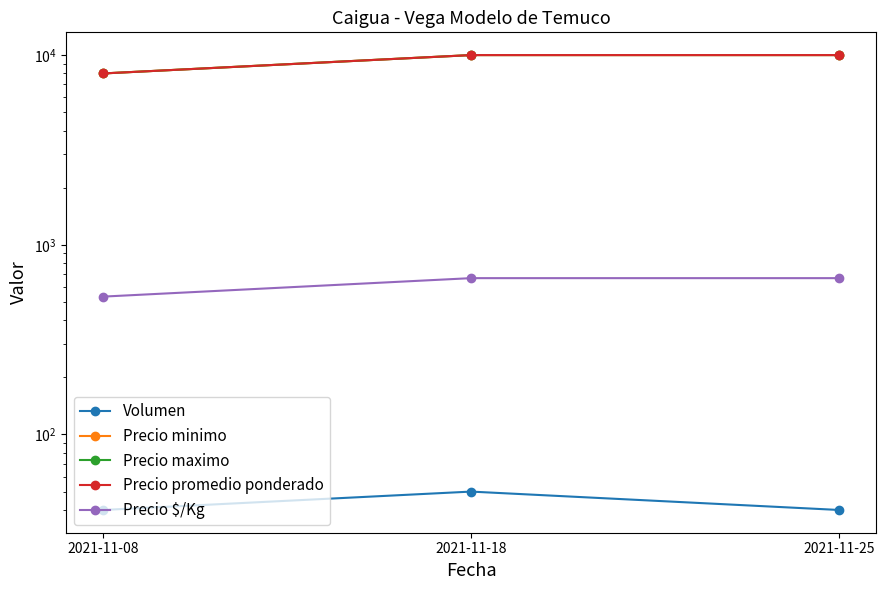

What is the minimum value shown in the chart?

40